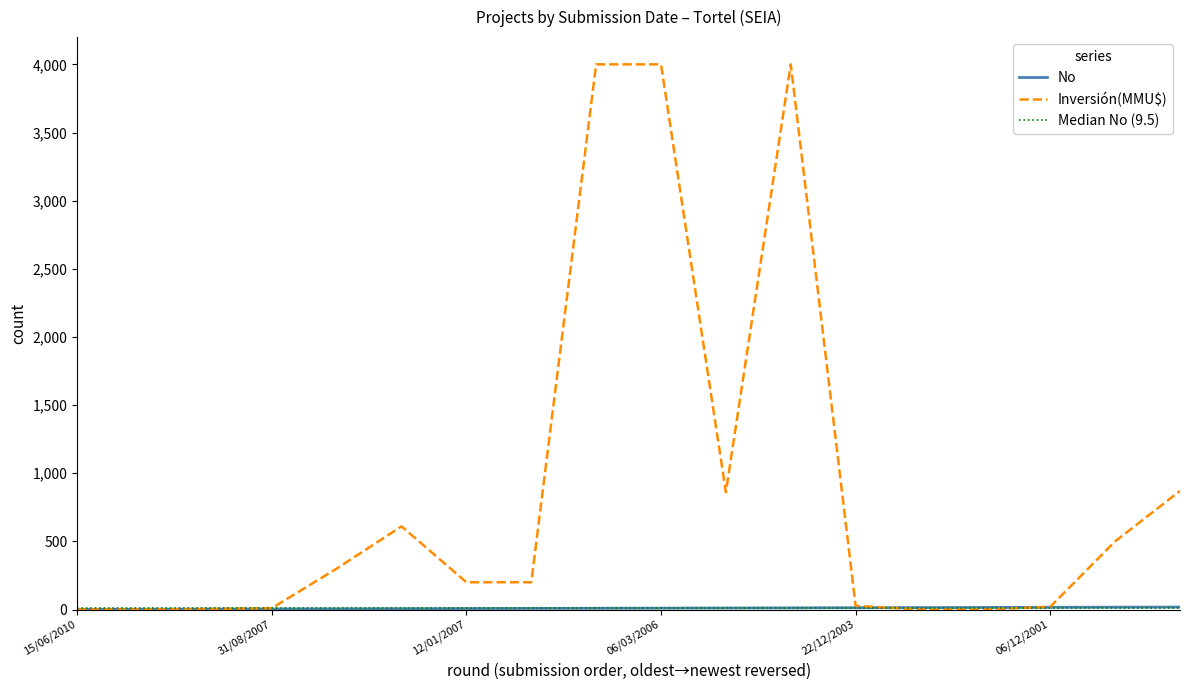

Which series has the largest total across all categories?

Inversión(MMU$)